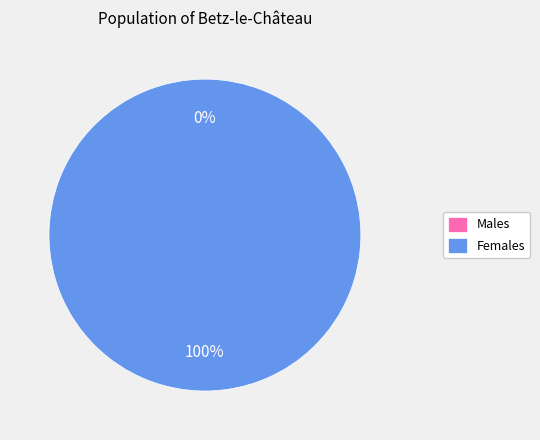

Count the number of slices in the pie.

2